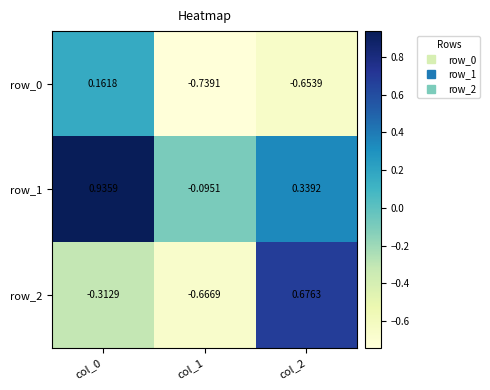

Is the value of row_2 at col_2 greater than the value of row_0 at col_2?

Yes